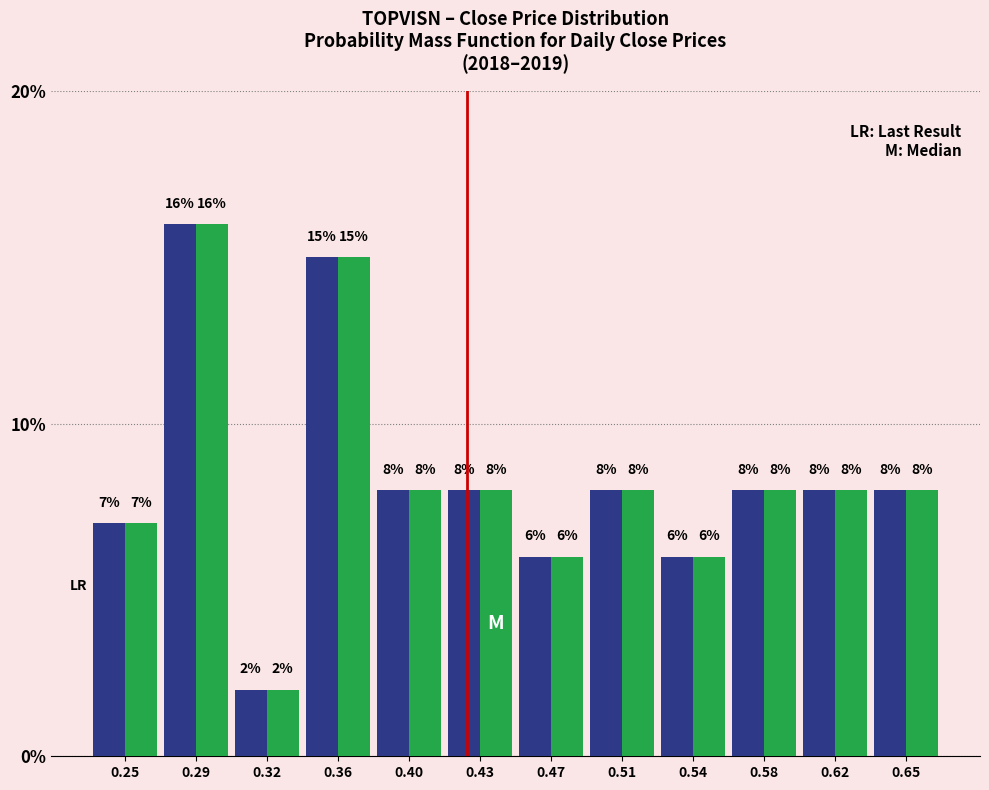

What is the total value across all series at 0.58?

16.0